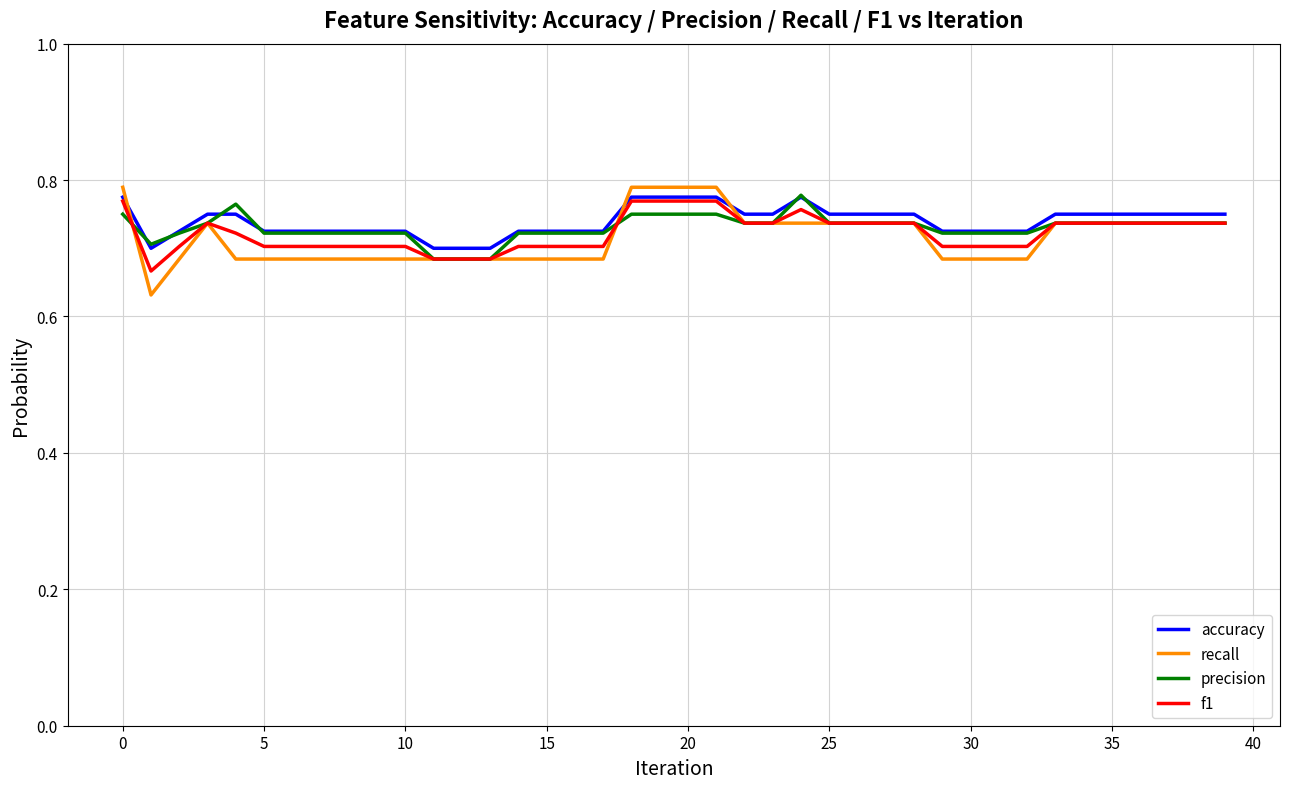

What is the label of the 1st point from the right?

39